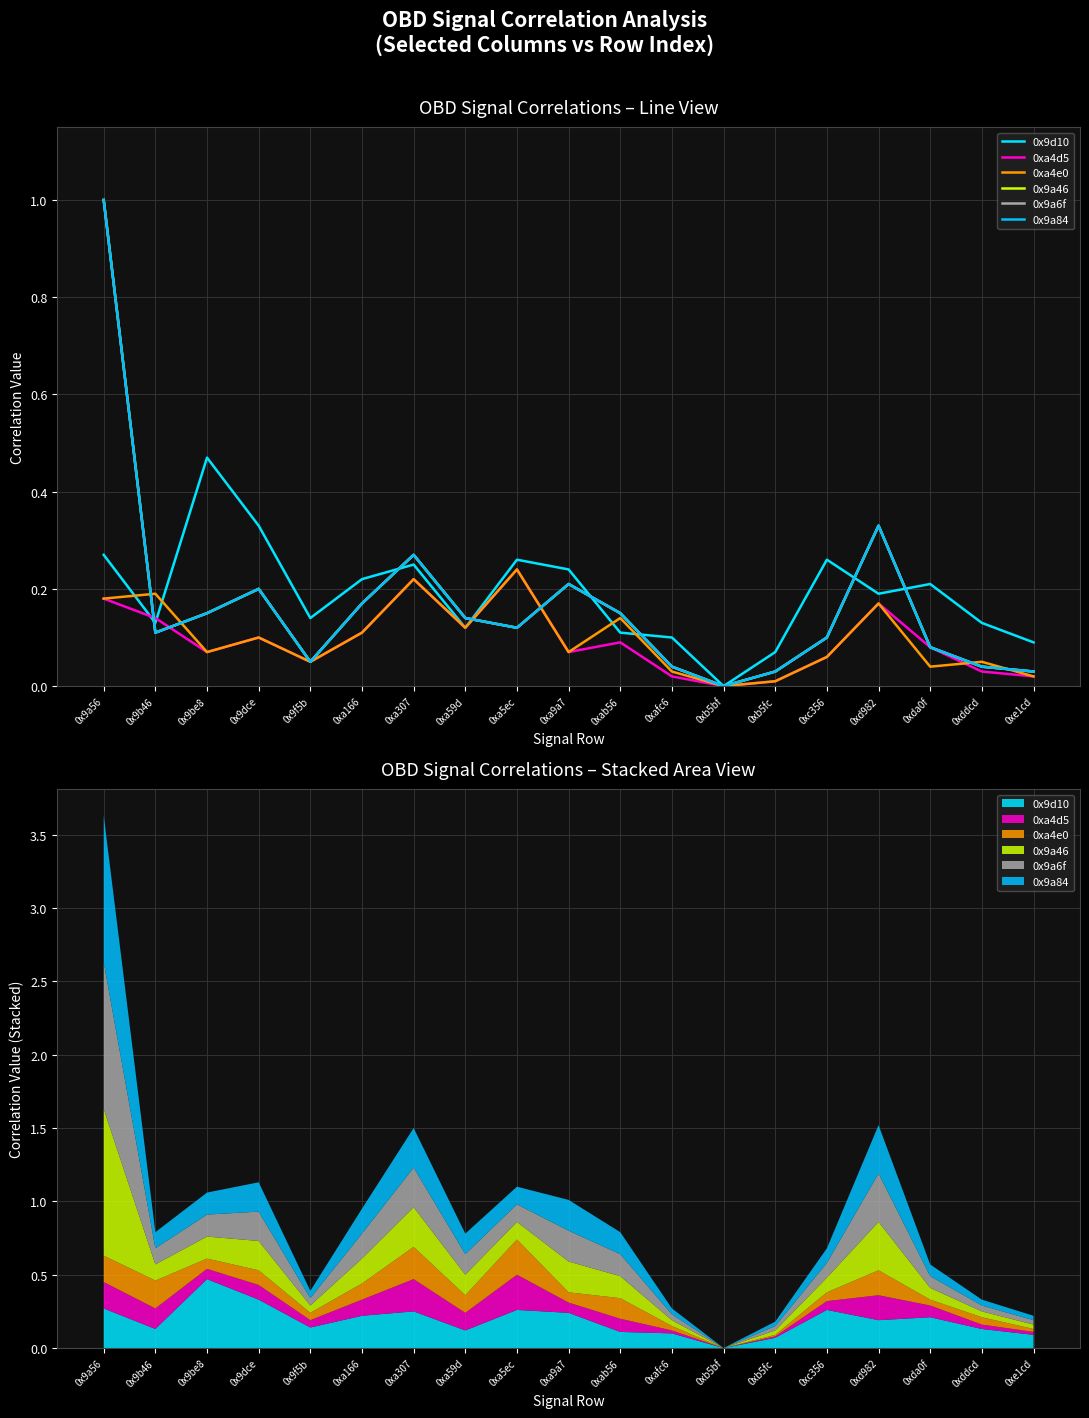

Does the chart display data point markers on the line(s)?

No